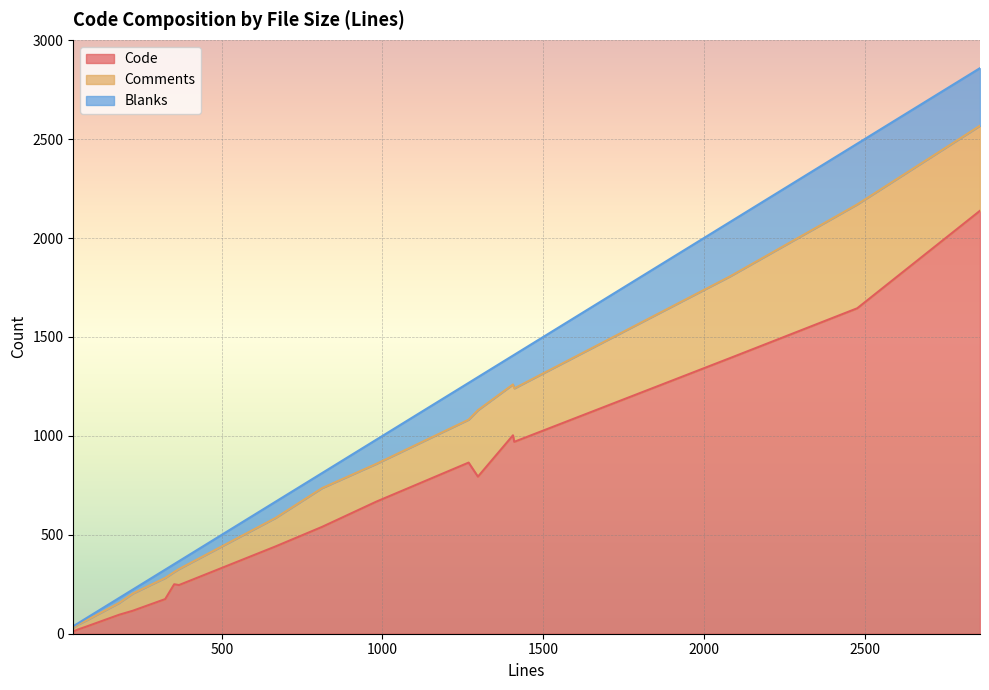

The Code series shows 1325 at 1297. True or false?

False